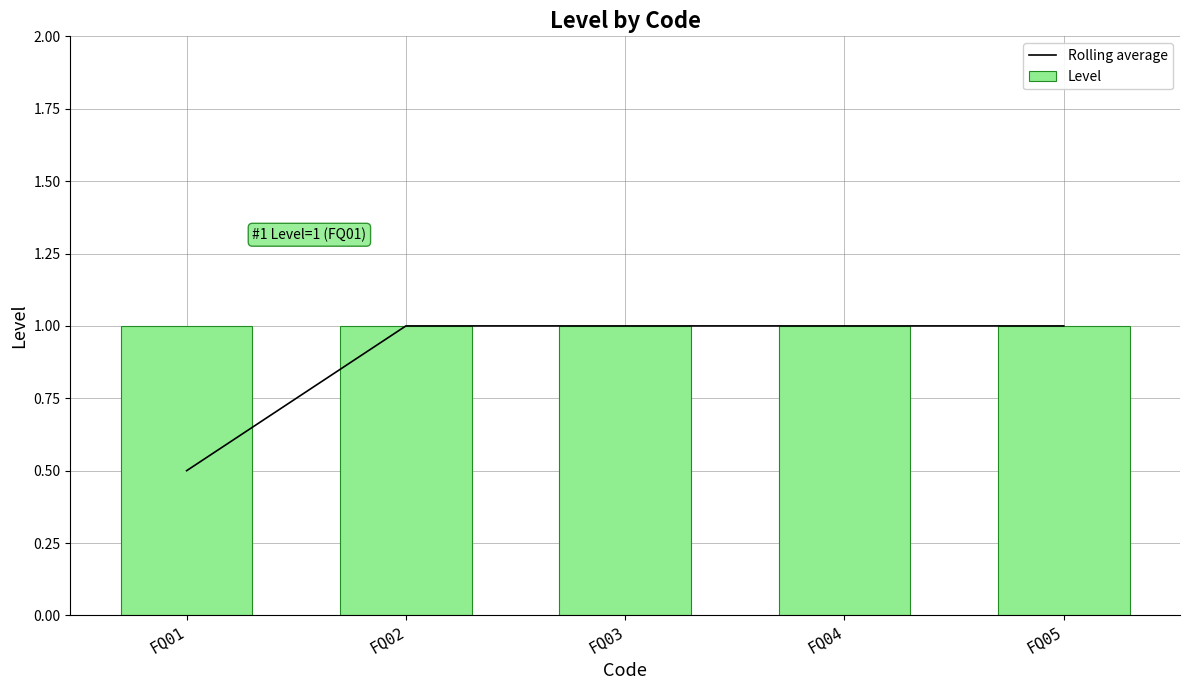

What is the maximum value shown in the chart?

1.0